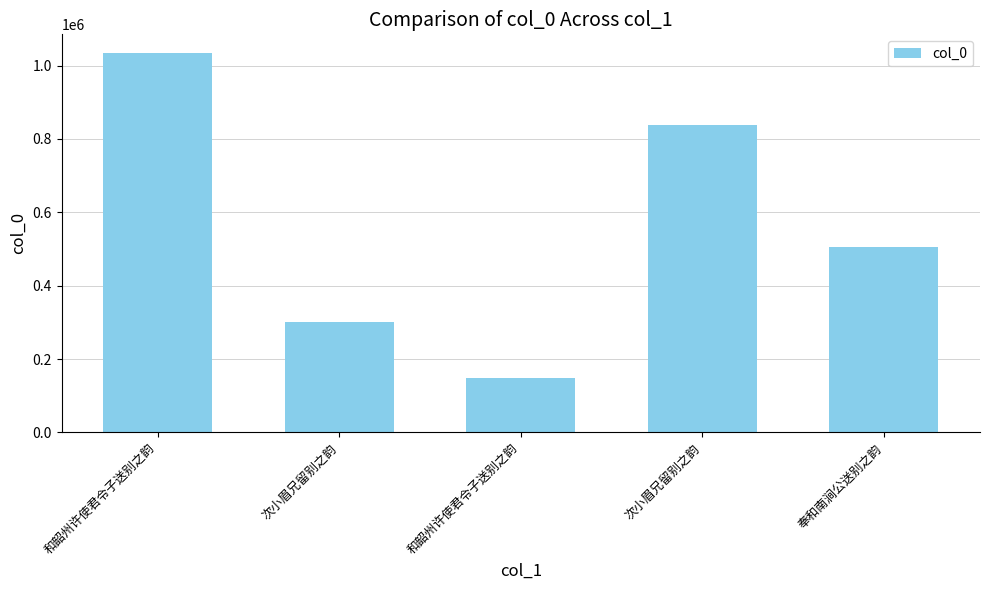

The value at 次小眉兄留别之韵 is 301959. True or false?

True